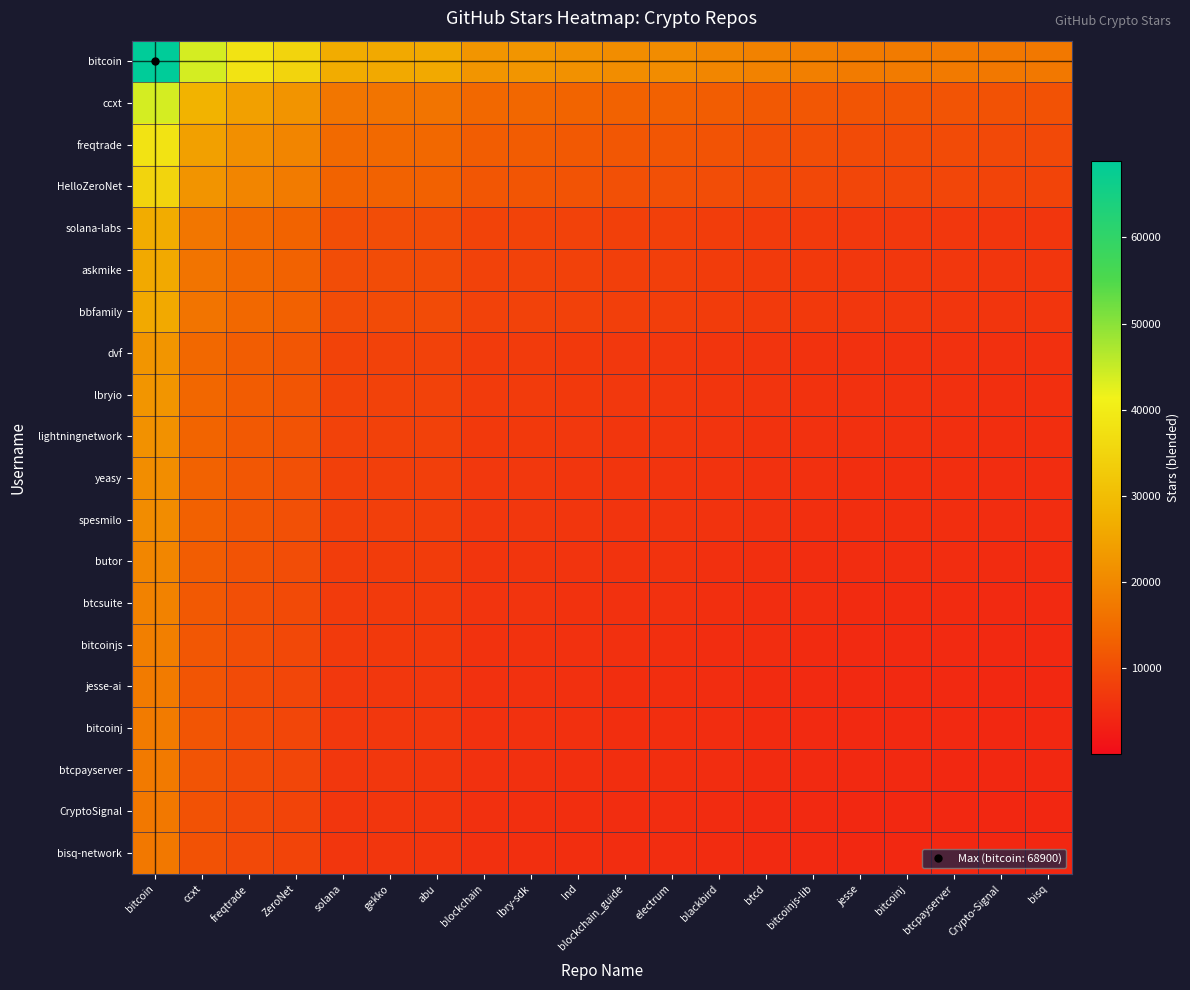

Reading left to right, extract all data points from this chart.

bitcoin: bitcoin=68900.0	ccxt=43765.5	freqtrade=38218.8	ZeroNet=35020.3	solana=26510.0	gekko=26117.2	abu=25985.0	blockchain=22427.0	lbry-sdk=22272.9	lnd=21645.3	blockchain_guide=20999.0	electrum=20834.3	blackbird=19817.4	btcd=18928.3	bitcoinjs-lib=18374.2	jesse=17802.8	bitcoinj=17802.8	btcpayserver=17608.2	Crypto-Signal=17212.5	bisq=17212.5
ccxt: bitcoin=43765.5	ccxt=27800.0	freqtrade=24276.7	ZeroNet=22245.0	solana=16839.2	gekko=16589.8	abu=16505.8	blockchain=14245.7	lbry-sdk=14147.8	lnd=13749.2	blockchain_guide=13338.7	electrum=13234.0	blackbird=12588.1	btcd=12023.3	bitcoinjs-lib=11671.3	jesse=11308.4	bitcoinj=11308.4	btcpayserver=11184.8	Crypto-Signal=10933.4	bisq=10933.4
freqtrade: bitcoin=38218.8	ccxt=24276.7	freqtrade=21200.0	ZeroNet=19425.8	solana=14705.1	gekko=14487.2	abu=14413.9	blockchain=12440.3	lbry-sdk=12354.8	lnd=12006.7	blockchain_guide=11648.2	electrum=11556.8	blackbird=10992.7	btcd=10499.5	bitcoinjs-lib=10192.2	jesse=9875.2	bitcoinj=9875.2	btcpayserver=9767.3	Crypto-Signal=9547.8	bisq=9547.8
HelloZeroNet: bitcoin=35020.3	ccxt=22245.0	freqtrade=19425.8	ZeroNet=17800.0	solana=13474.4	gekko=13274.8	abu=13207.6	blockchain=11399.1	lbry-sdk=11320.8	lnd=11001.8	blockchain_guide=10673.3	electrum=10589.6	blackbird=10072.7	btcd=9620.8	bitcoinjs-lib=9339.2	jesse=9048.8	bitcoinj=9048.8	btcpayserver=8949.9	Crypto-Signal=8748.7	bisq=8748.7
solana-labs: bitcoin=26510.0	ccxt=16839.2	freqtrade=14705.1	ZeroNet=13474.4	solana=10200.0	gekko=10048.9	abu=9998.0	blockchain=8629.0	lbry-sdk=8569.7	lnd=8328.3	blockchain_guide=8079.6	electrum=8016.2	blackbird=7625.0	btcd=7282.9	bitcoinjs-lib=7069.7	jesse=6849.8	bitcoinj=6849.8	btcpayserver=6775.0	Crypto-Signal=6622.7	bisq=6622.7
askmike: bitcoin=26117.2	ccxt=16589.8	freqtrade=14487.2	ZeroNet=13274.8	solana=10048.9	gekko=9900.0	abu=9849.9	blockchain=8501.2	lbry-sdk=8442.7	lnd=8204.9	blockchain_guide=7959.9	electrum=7897.5	blackbird=7512.0	btcd=7175.0	bitcoinjs-lib=6964.9	jesse=6748.3	bitcoinj=6748.3	btcpayserver=6674.6	Crypto-Signal=6524.6	bisq=6524.6
bbfamily: bitcoin=25985.0	ccxt=16505.8	freqtrade=14413.9	ZeroNet=13207.6	solana=9998.0	gekko=9849.9	abu=9800.0	blockchain=8458.1	lbry-sdk=8400.0	lnd=8163.3	blockchain_guide=7919.6	electrum=7857.5	blackbird=7474.0	btcd=7138.6	bitcoinjs-lib=6929.6	jesse=6714.2	bitcoinj=6714.2	btcpayserver=6640.8	Crypto-Signal=6491.5	bisq=6491.5
dvf: bitcoin=22427.0	ccxt=14245.7	freqtrade=12440.3	ZeroNet=11399.1	solana=8629.0	gekko=8501.2	abu=8458.1	blockchain=7300.0	lbry-sdk=7249.8	lnd=7045.6	blockchain_guide=6835.2	electrum=6781.6	blackbird=6450.6	btcd=6161.2	bitcoinjs-lib=5980.8	jesse=5794.8	bitcoinj=5794.8	btcpayserver=5731.5	Crypto-Signal=5602.7	bisq=5602.7
lbryio: bitcoin=22272.9	ccxt=14147.8	freqtrade=12354.8	ZeroNet=11320.8	solana=8569.7	gekko=8442.7	abu=8400.0	blockchain=7249.8	lbry-sdk=7200.0	lnd=6997.1	blockchain_guide=6788.2	electrum=6735.0	blackbird=6406.2	btcd=6118.8	bitcoinjs-lib=5939.7	jesse=5755.0	bitcoinj=5755.0	btcpayserver=5692.1	Crypto-Signal=5564.2	bisq=5564.2
lightningnetwork: bitcoin=21645.3	ccxt=13749.2	freqtrade=12006.7	ZeroNet=11001.8	solana=8328.3	gekko=8204.9	abu=8163.3	blockchain=7045.6	lbry-sdk=6997.1	lnd=6800.0	blockchain_guide=6597.0	electrum=6545.2	blackbird=6225.8	btcd=5946.4	bitcoinjs-lib=5772.3	jesse=5592.9	bitcoinj=5592.9	btcpayserver=5531.7	Crypto-Signal=5407.4	bisq=5407.4
yeasy: bitcoin=20999.0	ccxt=13338.7	freqtrade=11648.2	ZeroNet=10673.3	solana=8079.6	gekko=7959.9	abu=7919.6	blockchain=6835.2	lbry-sdk=6788.2	lnd=6597.0	blockchain_guide=6400.0	electrum=6349.8	blackbird=6039.9	btcd=5768.9	bitcoinjs-lib=5600.0	jesse=5425.9	bitcoinj=5425.9	btcpayserver=5366.6	Crypto-Signal=5246.0	bisq=5246.0
spesmilo: bitcoin=20834.3	ccxt=13234.0	freqtrade=11556.8	ZeroNet=10589.6	solana=8016.2	gekko=7897.5	abu=7857.5	blockchain=6781.6	lbry-sdk=6735.0	lnd=6545.2	blockchain_guide=6349.8	electrum=6300.0	blackbird=5992.5	btcd=5723.6	bitcoinjs-lib=5556.1	jesse=5383.3	bitcoinj=5383.3	btcpayserver=5324.5	Crypto-Signal=5204.8	bisq=5204.8
butor: bitcoin=19817.4	ccxt=12588.1	freqtrade=10992.7	ZeroNet=10072.7	solana=7625.0	gekko=7512.0	abu=7474.0	blockchain=6450.6	lbry-sdk=6406.2	lnd=6225.8	blockchain_guide=6039.9	electrum=5992.5	blackbird=5700.0	btcd=5444.3	bitcoinjs-lib=5284.9	jesse=5120.5	bitcoinj=5120.5	btcpayserver=5064.6	Crypto-Signal=4950.8	bisq=4950.8
btcsuite: bitcoin=18928.3	ccxt=12023.3	freqtrade=10499.5	ZeroNet=9620.8	solana=7282.9	gekko=7175.0	abu=7138.6	blockchain=6161.2	lbry-sdk=6118.8	lnd=5946.4	blockchain_guide=5768.9	electrum=5723.6	blackbird=5444.3	btcd=5200.0	bitcoinjs-lib=5047.8	jesse=4890.8	bitcoinj=4890.8	btcpayserver=4837.4	Crypto-Signal=4728.6	bisq=4728.6
bitcoinjs: bitcoin=18374.2	ccxt=11671.3	freqtrade=10192.2	ZeroNet=9339.2	solana=7069.7	gekko=6964.9	abu=6929.6	blockchain=5980.8	lbry-sdk=5939.7	lnd=5772.3	blockchain_guide=5600.0	electrum=5556.1	blackbird=5284.9	btcd=5047.8	bitcoinjs-lib=4900.0	jesse=4747.6	bitcoinj=4747.6	btcpayserver=4695.7	Crypto-Signal=4590.2	bisq=4590.2
jesse-ai: bitcoin=17802.8	ccxt=11308.4	freqtrade=9875.2	ZeroNet=9048.8	solana=6849.8	gekko=6748.3	abu=6714.2	blockchain=5794.8	lbry-sdk=5755.0	lnd=5592.9	blockchain_guide=5425.9	electrum=5383.3	blackbird=5120.5	btcd=4890.8	bitcoinjs-lib=4747.6	jesse=4600.0	bitcoinj=4600.0	btcpayserver=4549.7	Crypto-Signal=4447.5	bisq=4447.5
bitcoinj: bitcoin=17802.8	ccxt=11308.4	freqtrade=9875.2	ZeroNet=9048.8	solana=6849.8	gekko=6748.3	abu=6714.2	blockchain=5794.8	lbry-sdk=5755.0	lnd=5592.9	blockchain_guide=5425.9	electrum=5383.3	blackbird=5120.5	btcd=4890.8	bitcoinjs-lib=4747.6	jesse=4600.0	bitcoinj=4600.0	btcpayserver=4549.7	Crypto-Signal=4447.5	bisq=4447.5
btcpayserver: bitcoin=17608.2	ccxt=11184.8	freqtrade=9767.3	ZeroNet=8949.9	solana=6775.0	gekko=6674.6	abu=6640.8	blockchain=5731.5	lbry-sdk=5692.1	lnd=5531.7	blockchain_guide=5366.6	electrum=5324.5	blackbird=5064.6	btcd=4837.4	bitcoinjs-lib=4695.7	jesse=4549.7	bitcoinj=4549.7	btcpayserver=4500.0	Crypto-Signal=4398.9	bisq=4398.9
CryptoSignal: bitcoin=17212.5	ccxt=10933.4	freqtrade=9547.8	ZeroNet=8748.7	solana=6622.7	gekko=6524.6	abu=6491.5	blockchain=5602.7	lbry-sdk=5564.2	lnd=5407.4	blockchain_guide=5246.0	electrum=5204.8	blackbird=4950.8	btcd=4728.6	bitcoinjs-lib=4590.2	jesse=4447.5	bitcoinj=4447.5	btcpayserver=4398.9	Crypto-Signal=4300.0	bisq=4300.0
bisq-network: bitcoin=17212.5	ccxt=10933.4	freqtrade=9547.8	ZeroNet=8748.7	solana=6622.7	gekko=6524.6	abu=6491.5	blockchain=5602.7	lbry-sdk=5564.2	lnd=5407.4	blockchain_guide=5246.0	electrum=5204.8	blackbird=4950.8	btcd=4728.6	bitcoinjs-lib=4590.2	jesse=4447.5	bitcoinj=4447.5	btcpayserver=4398.9	Crypto-Signal=4300.0	bisq=4300.0